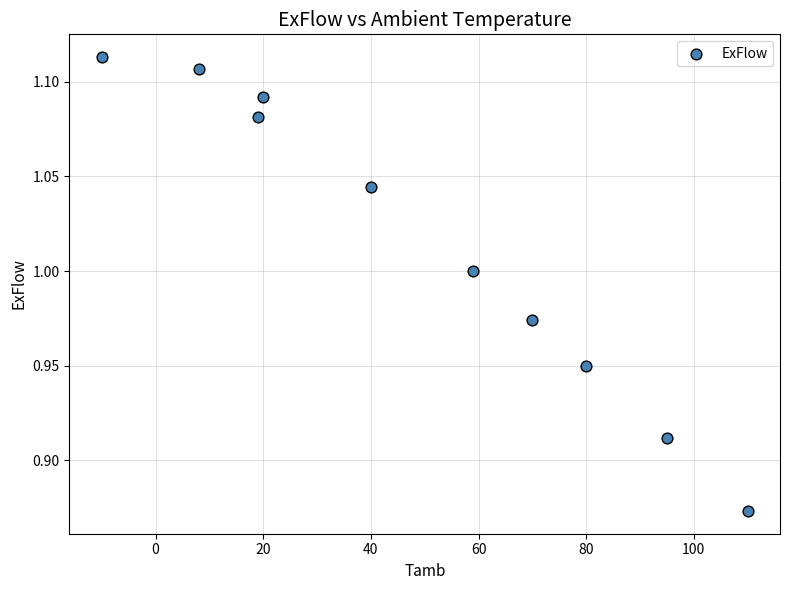

What is the average X value?

49.1